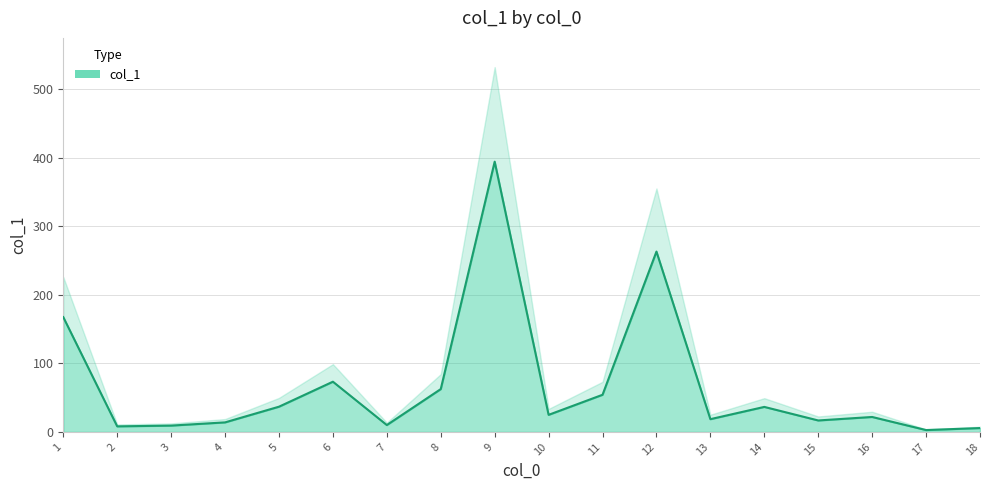

The chart shows a value of 7.0 at 4. True or false?

False